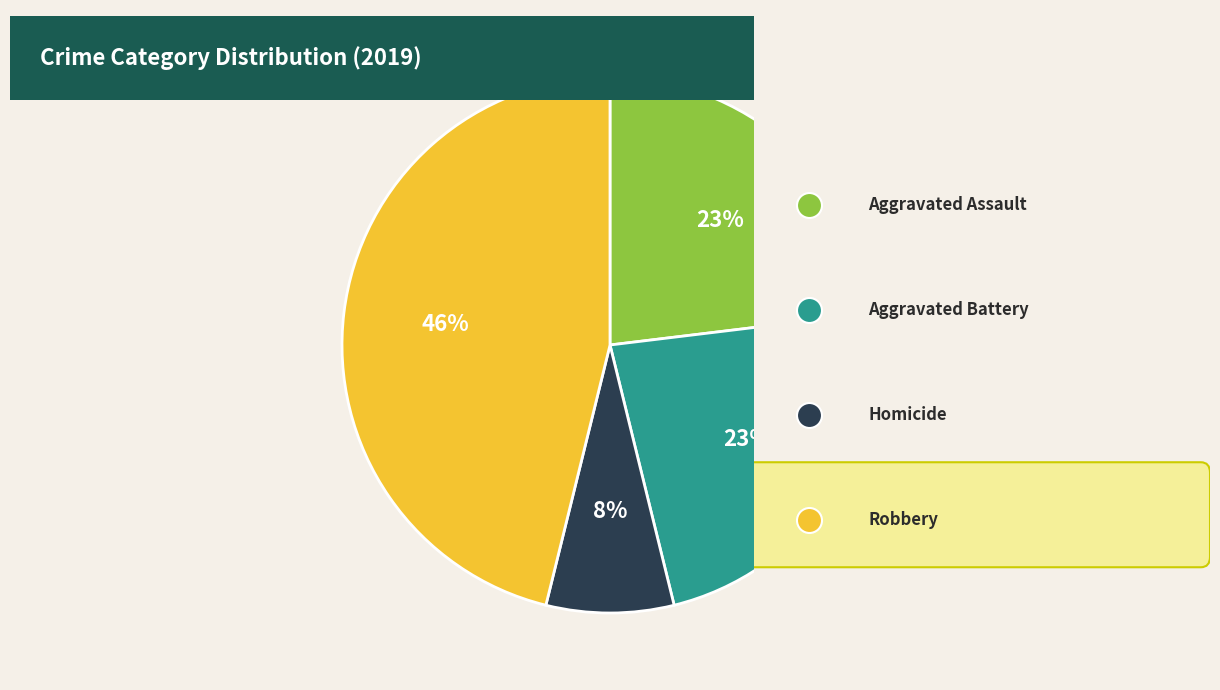

How many slices are in this pie chart?

4